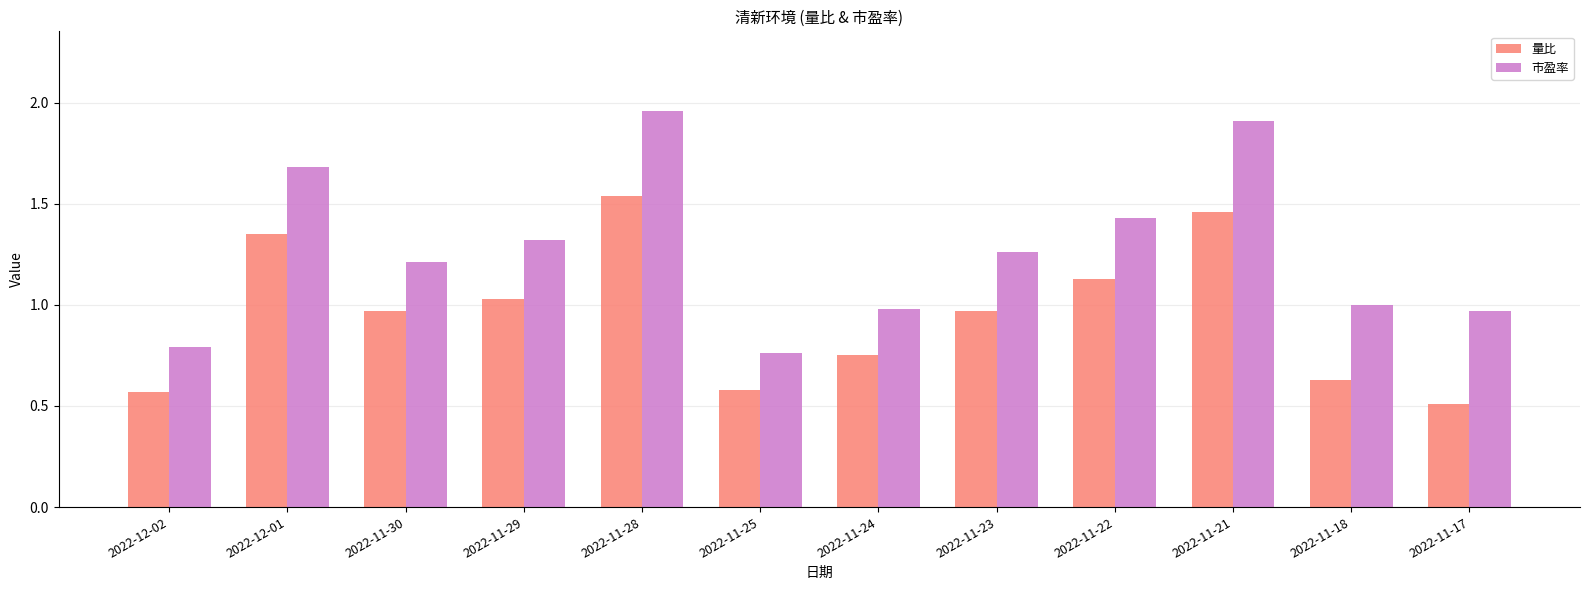

Where is 市盈率 nearest to the value 1?

2022-11-18